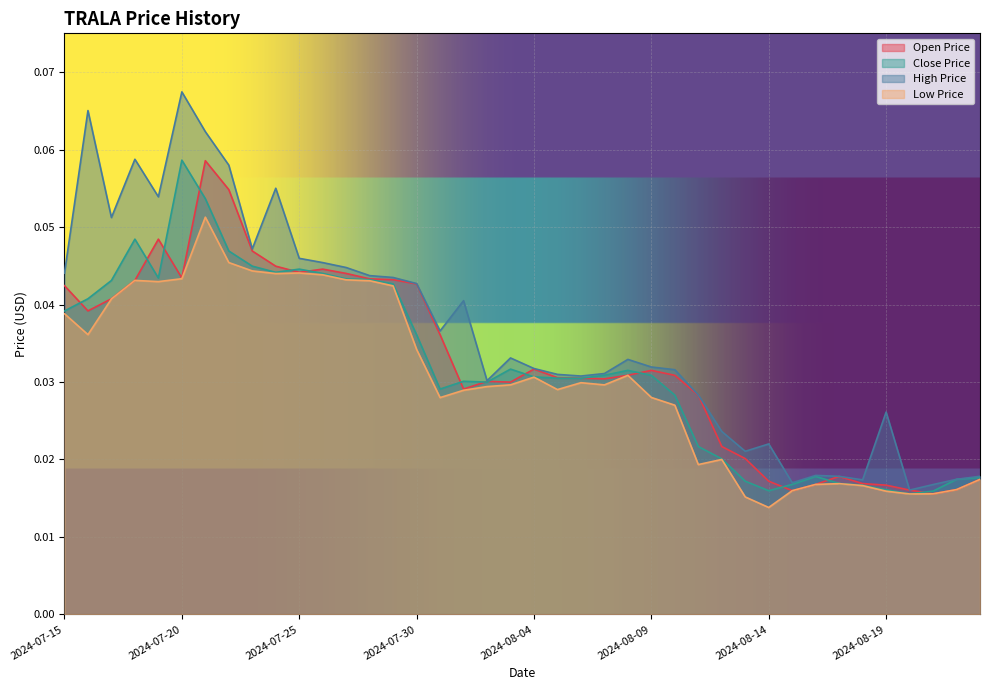

At how many categories does at least one series exceed 0?

40